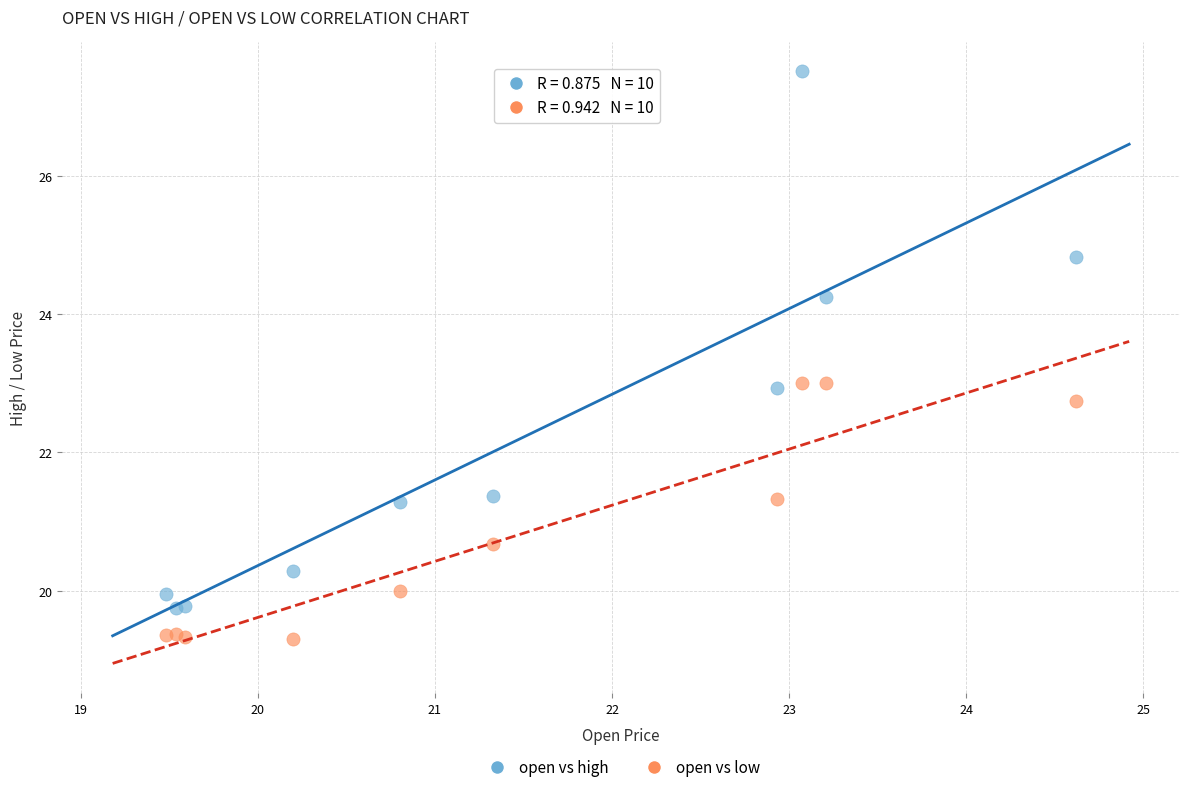

Which series contains the lowest Y value?

open vs low